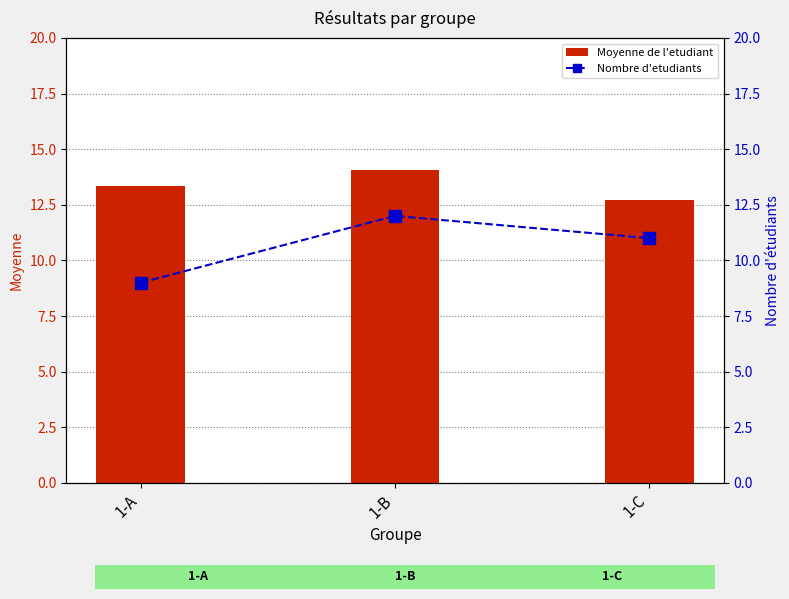

Reading left to right, list all the values displayed in this chart.

Moyenne de l'etudiant: 1-A=13.3	1-B=14.1	1-C=12.7
Nombre d'etudiants: 1-A=9.0	1-B=12.0	1-C=11.0